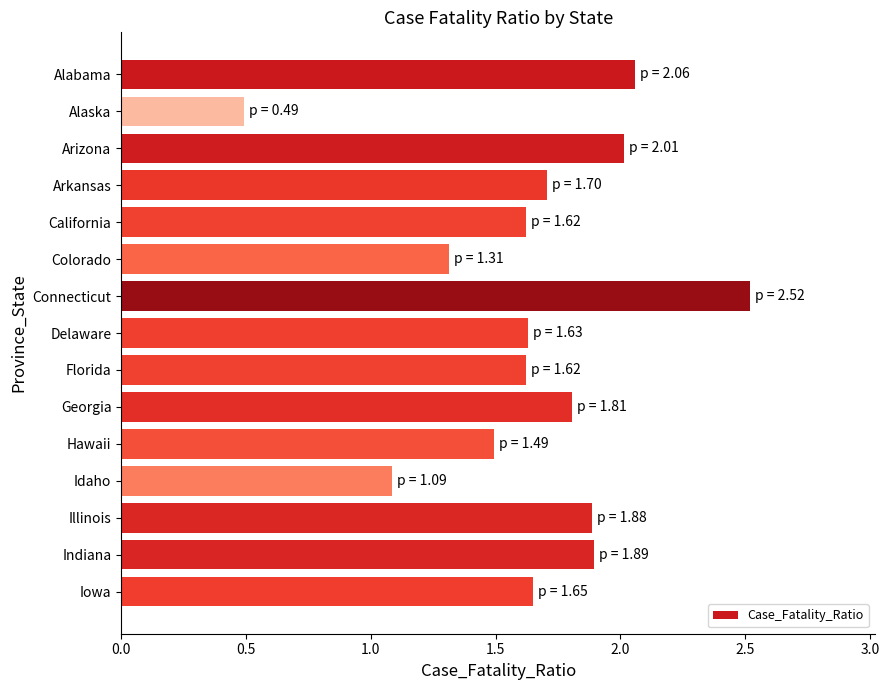

What position from the top is Georgia?

10